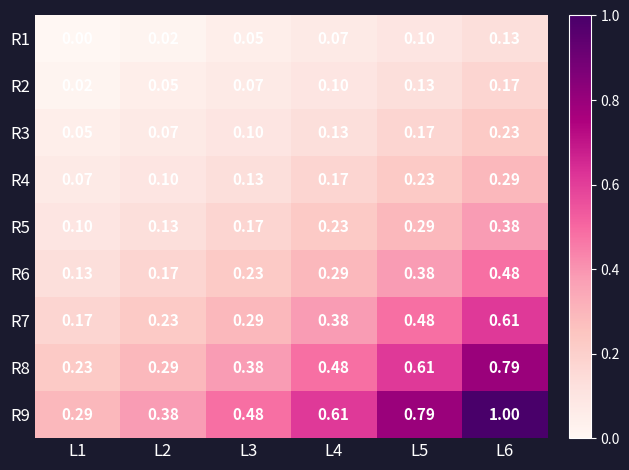

What is the greatest value displayed?

1.0